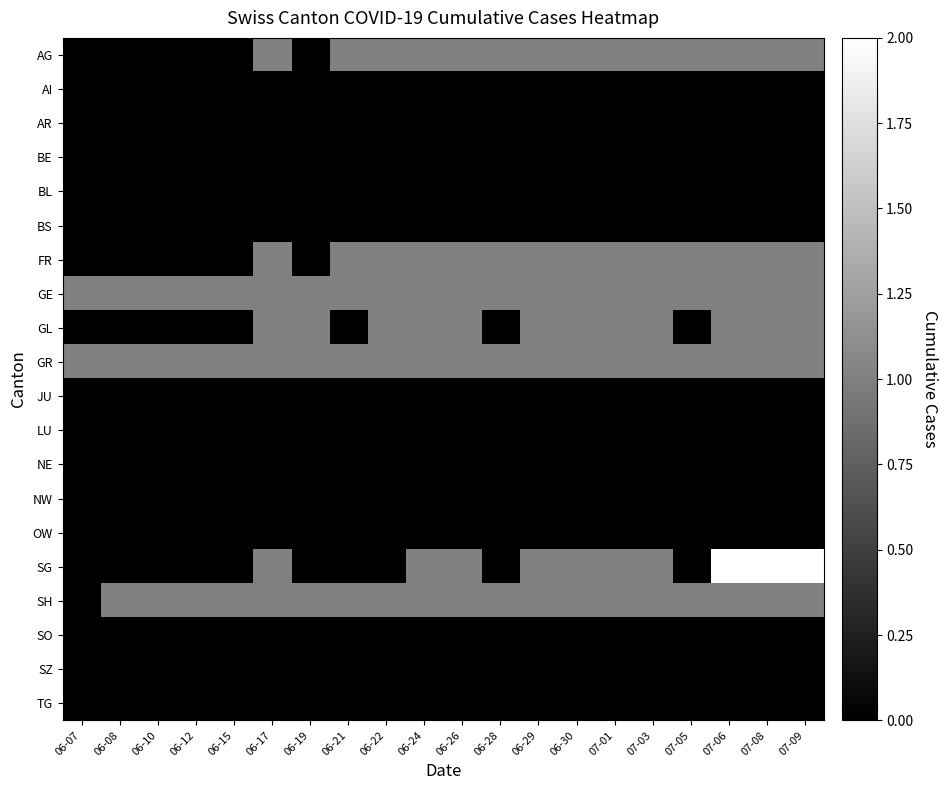

Which series has the largest total across all categories?

GE